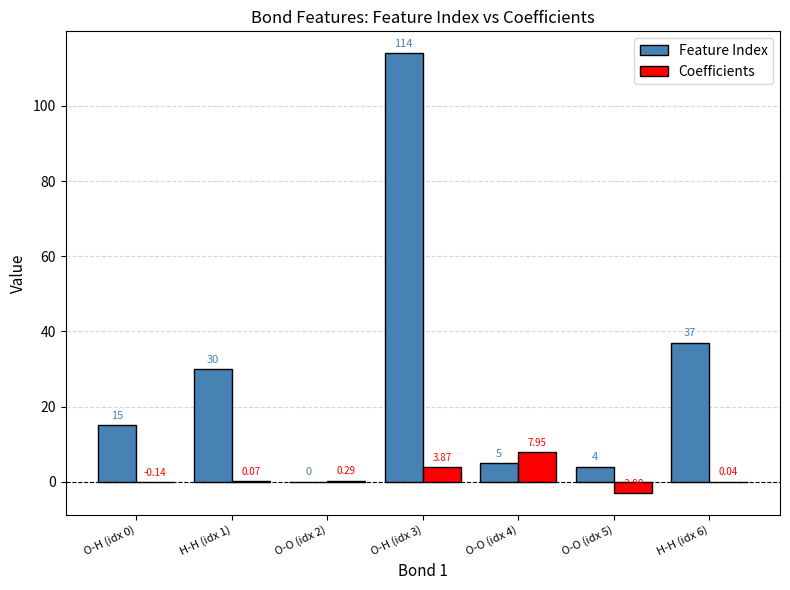

Which series has the largest total across all categories?

Feature Index